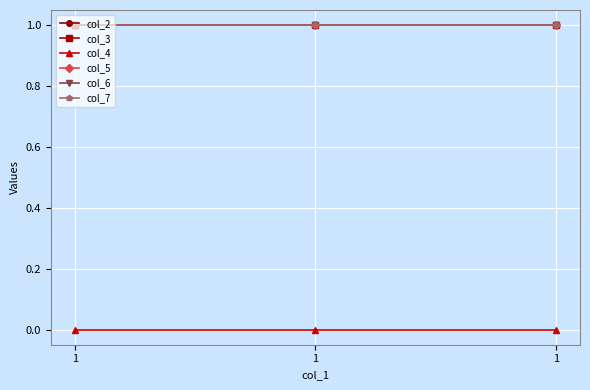

Does the chart have visible grid lines?

Yes